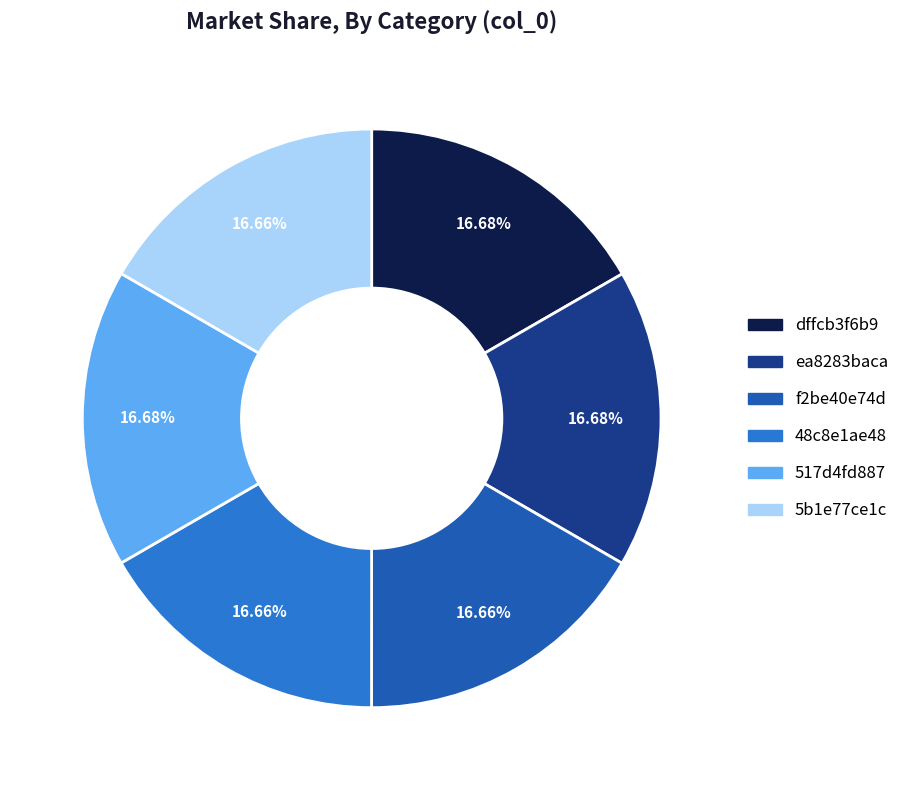

Approximately how many times larger is the value at f2be40e74d compared to 5b1e77ce1c?

1.0